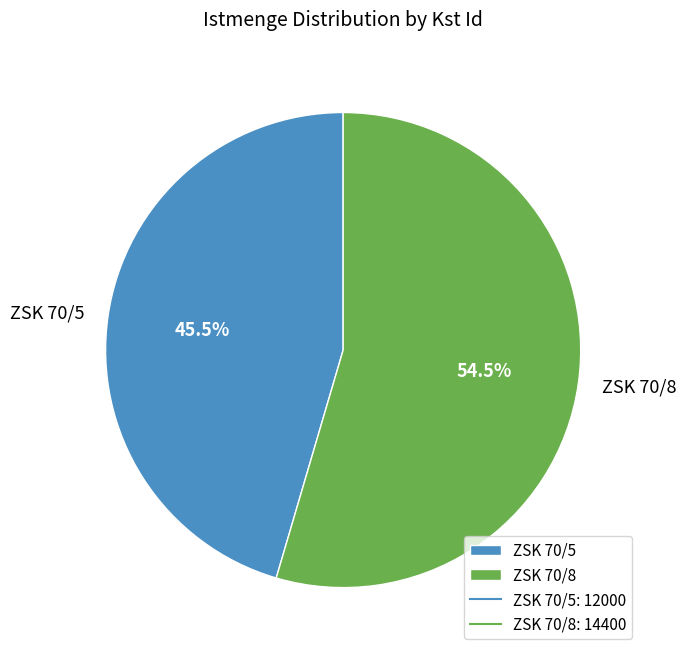

How many slices are in this pie chart?

2